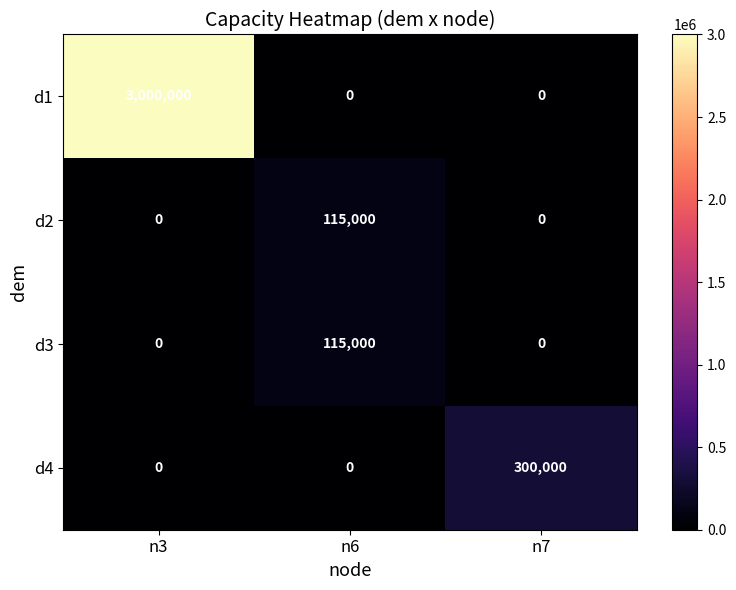

The d3 series shows 0 at n7. True or false?

True